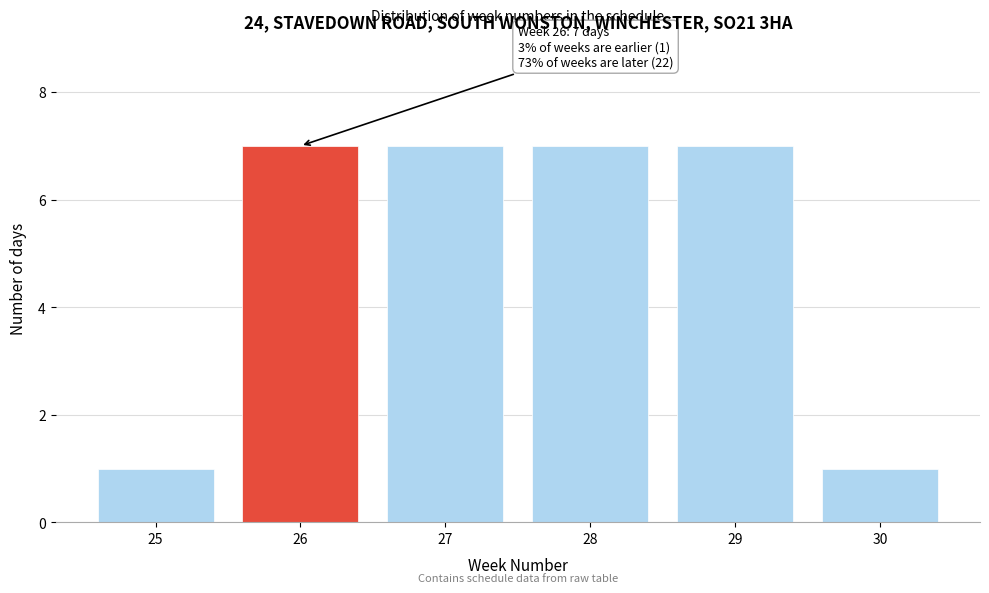

Reading right to left, extract all data points from this chart.

30=1	29=7	28=7	27=7	26=7	25=1